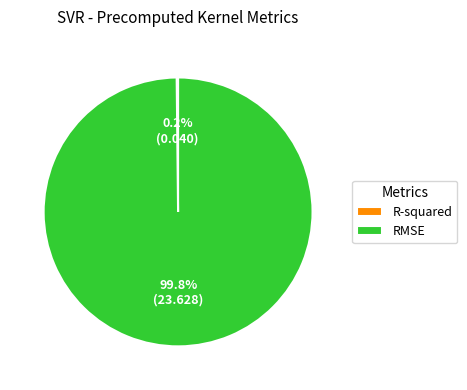

Which category has the biggest portion of the pie?

RMSE